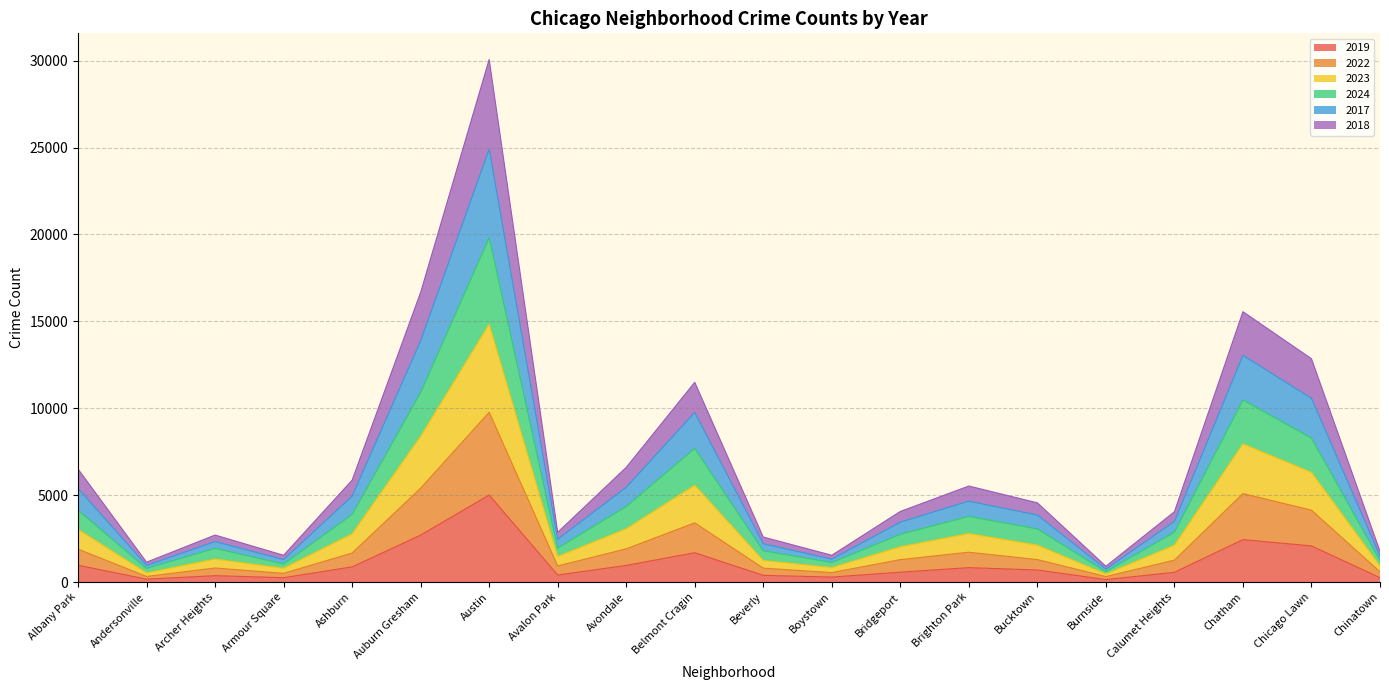

How many interior local peaks does the 2017 series have?

5